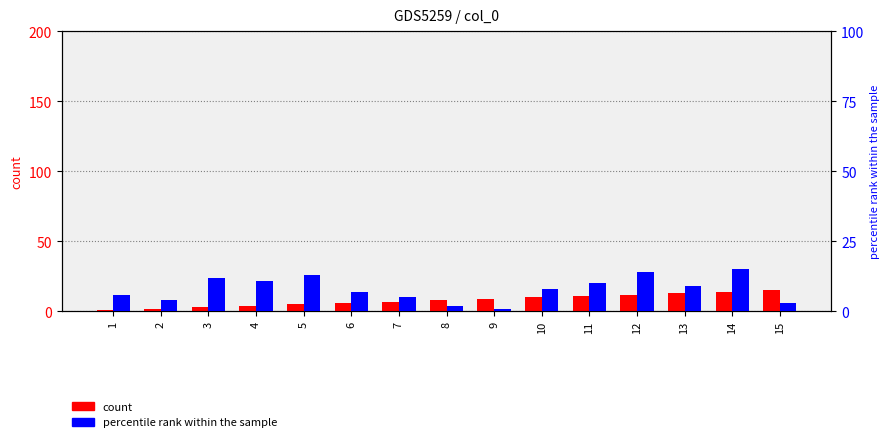

Reading right to left, extract all data points from this chart.

count: 15=15	14=14	13=13	12=12	11=11	10=10	9=9	8=8	7=7	6=6	5=5	4=4	3=3	2=2	1=1
percentile rank within the sample: 15=3	14=15	13=9	12=14	11=10	10=8	9=1	8=2	7=5	6=7	5=13	4=11	3=12	2=4	1=6